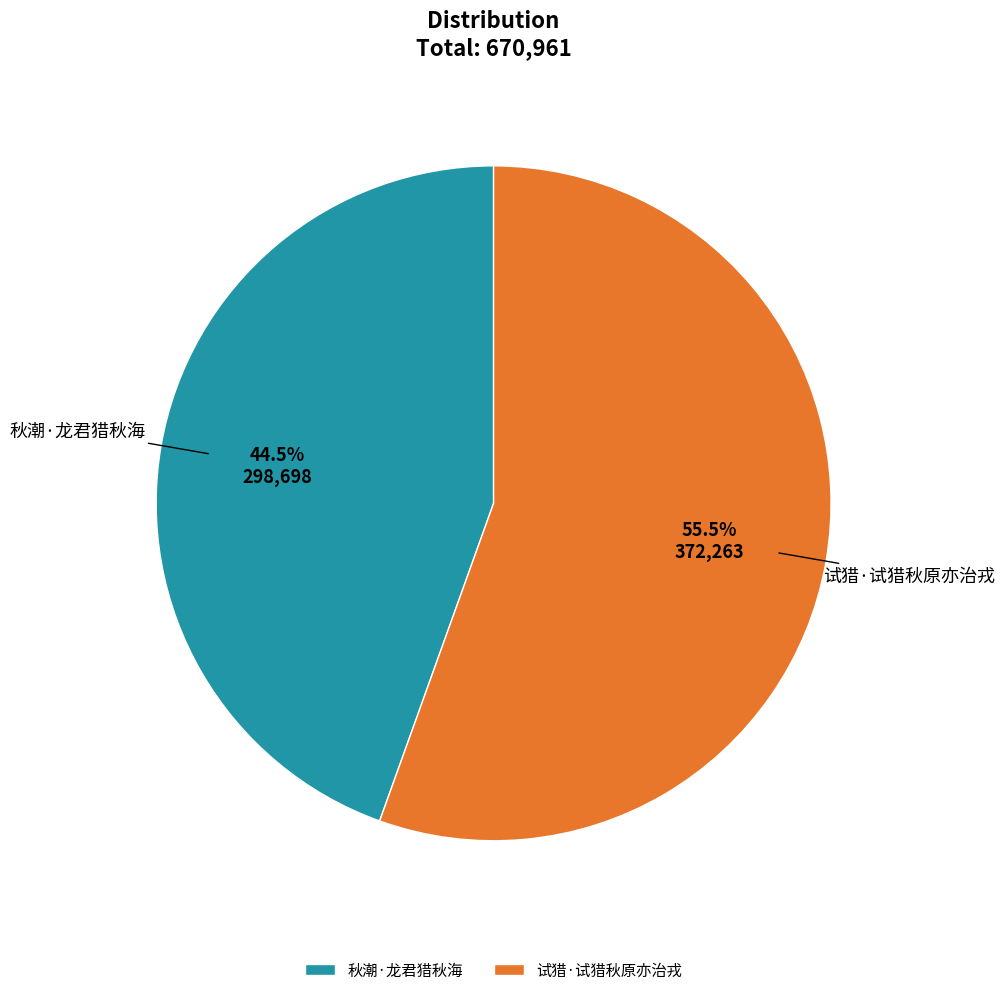

Does 试猎·试猎秋原亦治戎 account for over 50% of the chart?

Yes